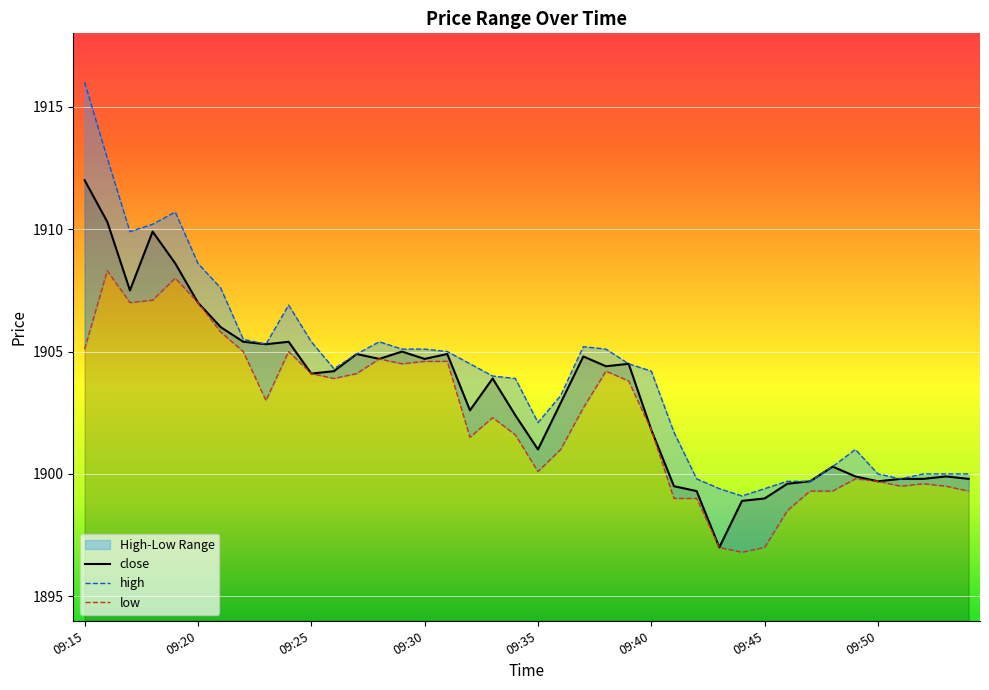

The value of close at 19 is 1902.4. True or false?

True